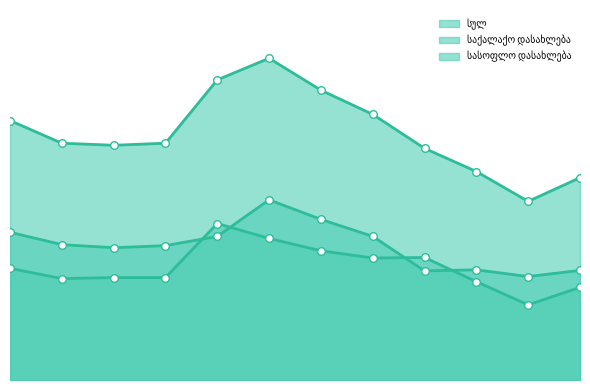

Which series has the largest total across all categories?

სულ